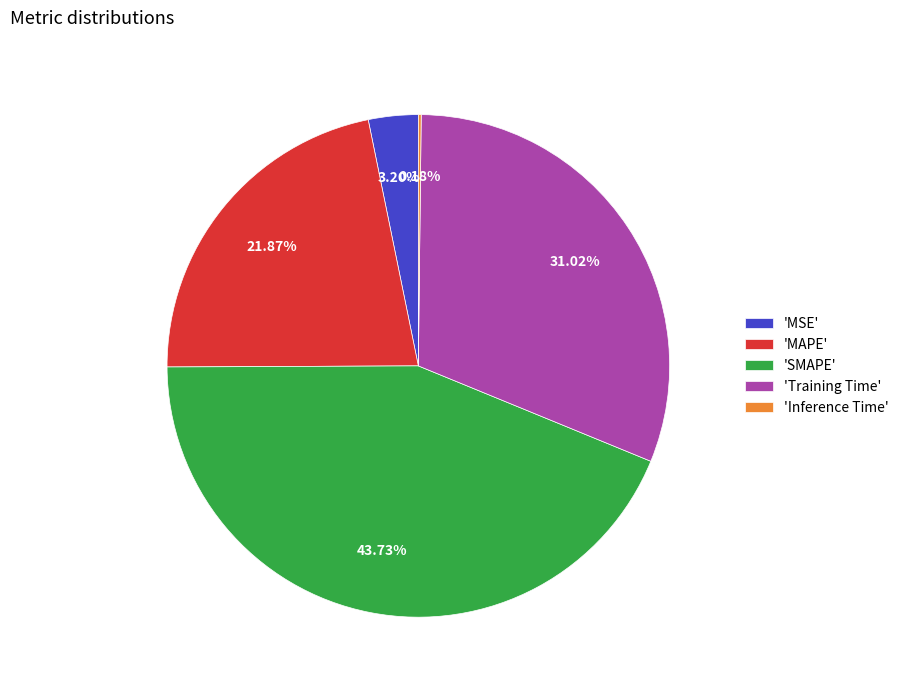

Does any single category account for the majority?

No